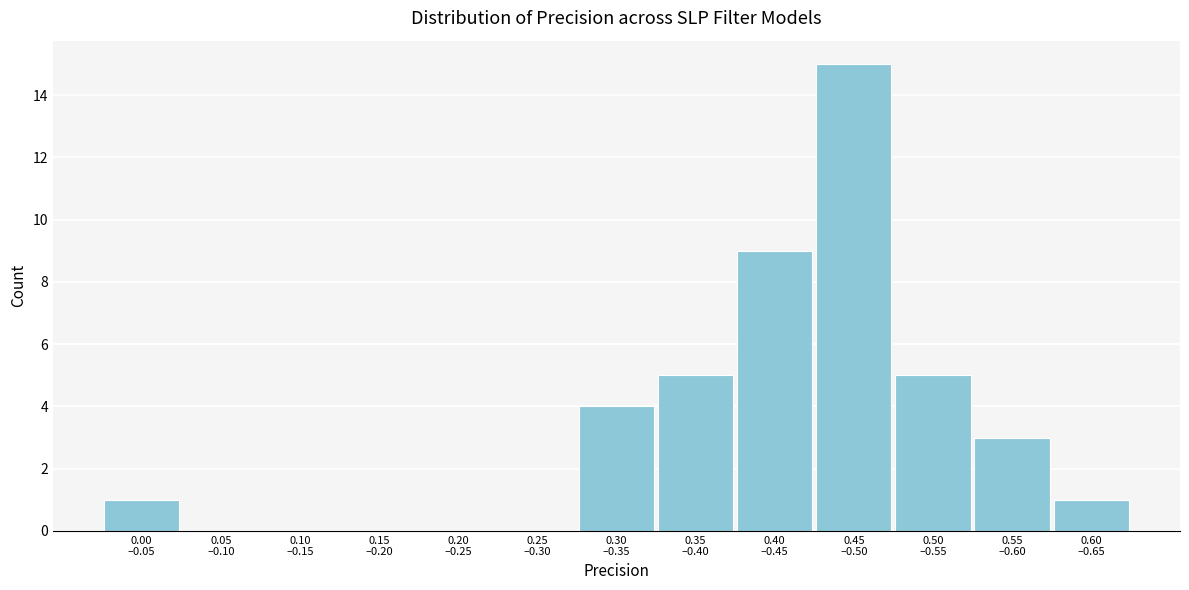

What is the greatest value displayed?

15